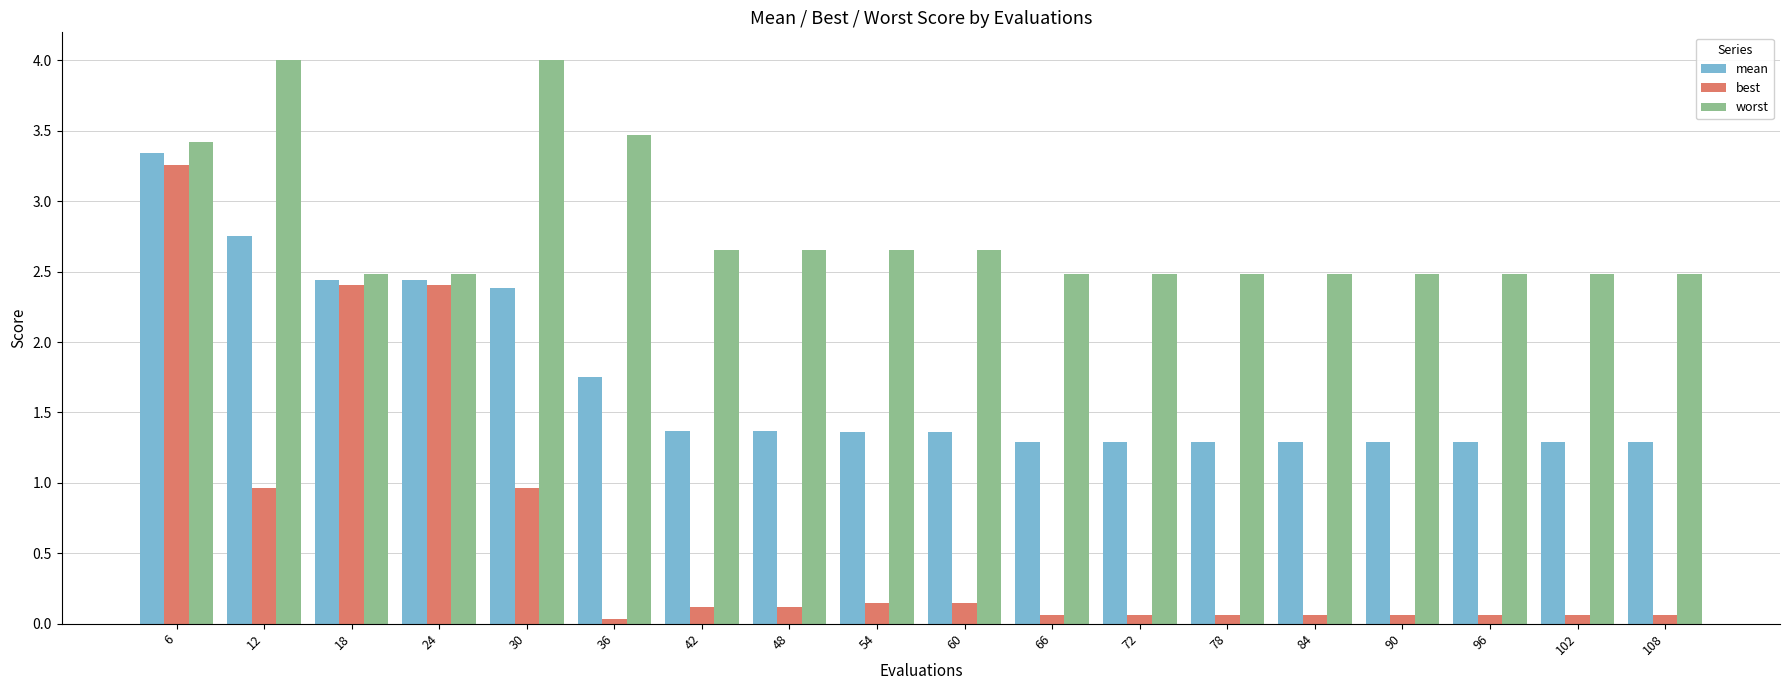

How many distinct data groups are displayed?

3